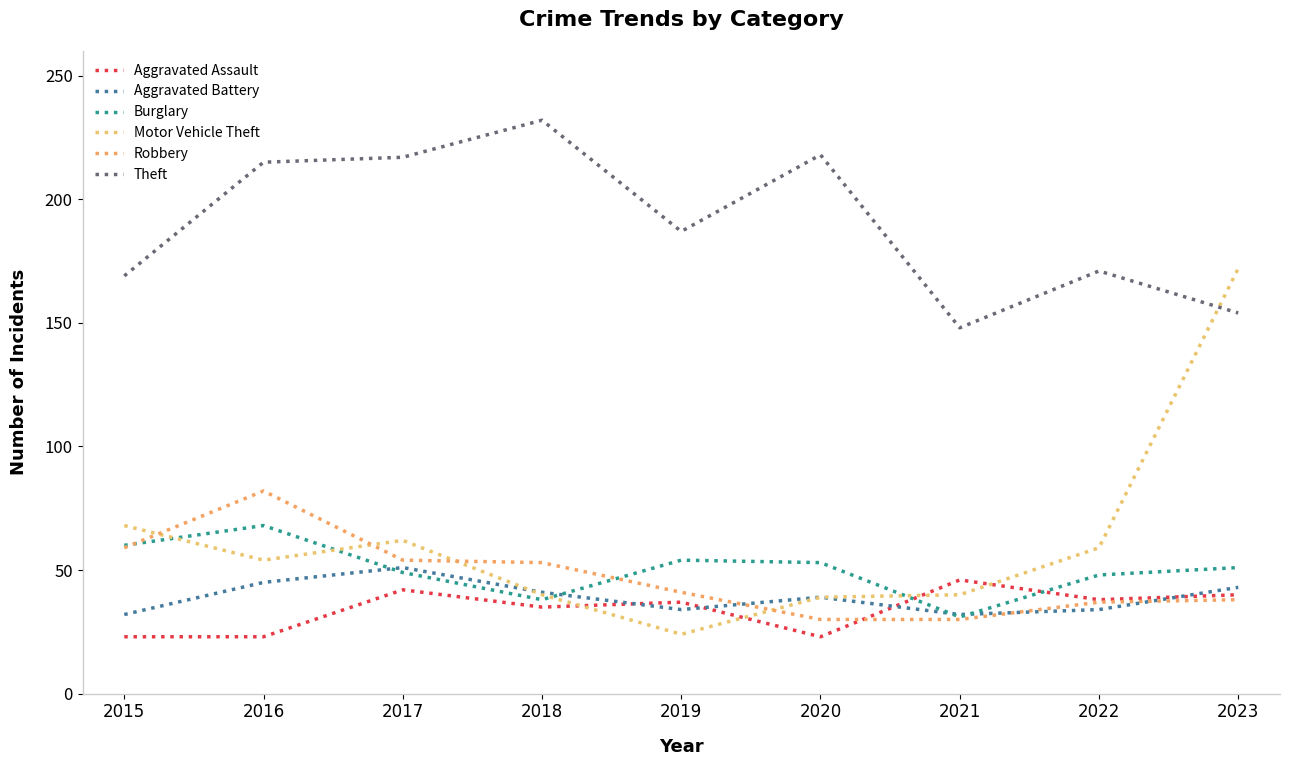

Which has a higher value, 2023 or 2022?

2023